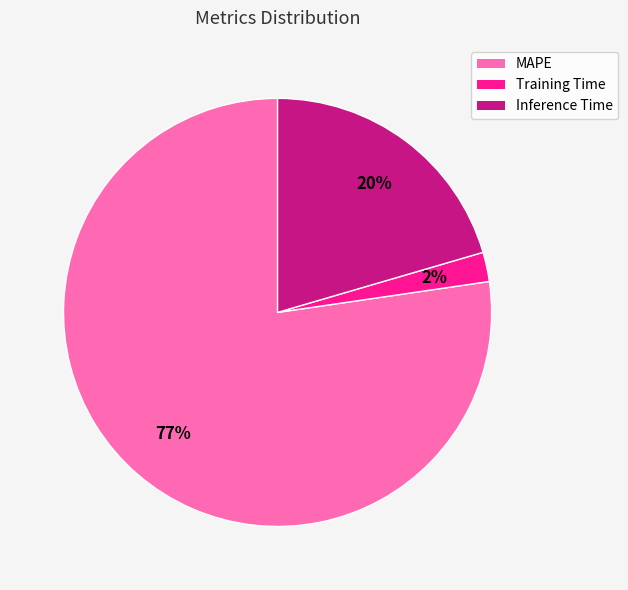

To the nearest percent, what is the combined percentage of Inference Time and MAPE?

98%